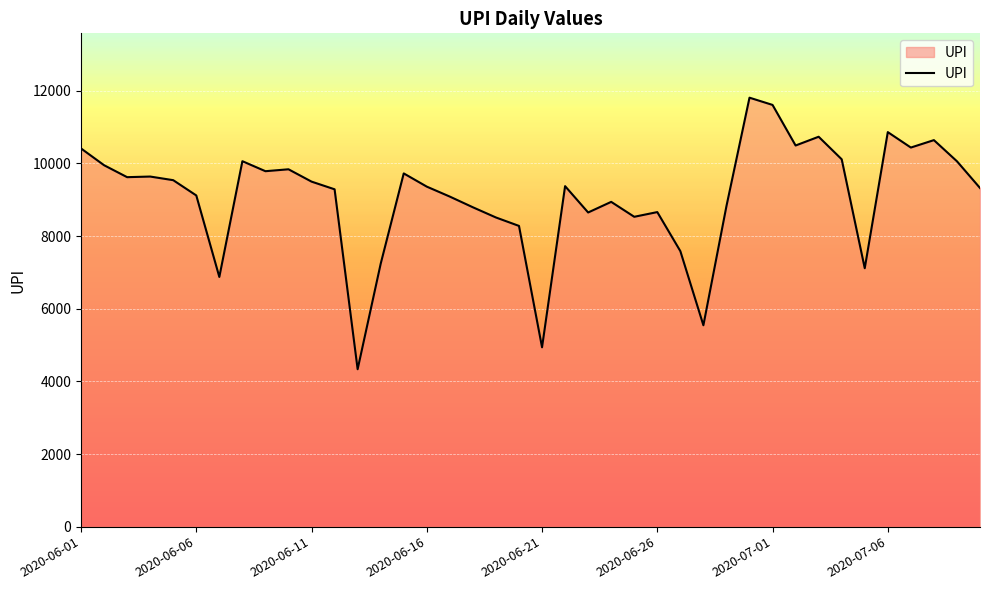

What is the maximum value shown in the chart?

11811.1